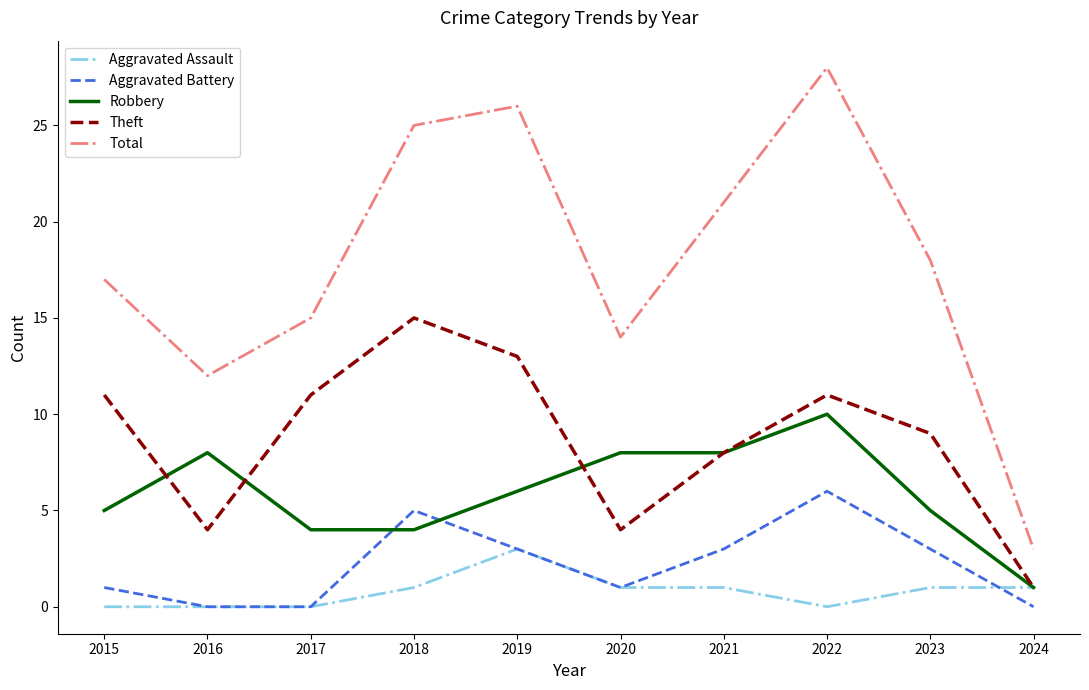

How many values in the Total series are below 18?

5